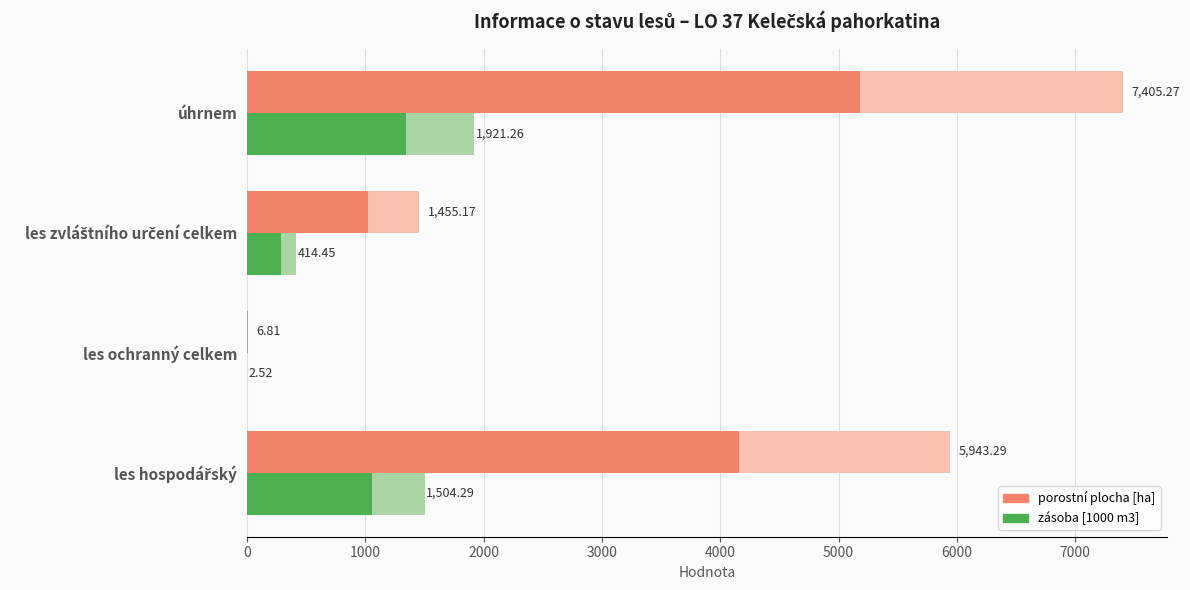

What is the total value across all series at úhrnem?

15855.1